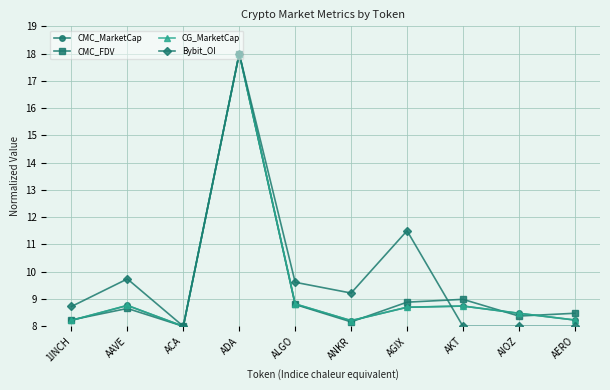

At which category does CMC_FDV reach its first local peak?

AAVE